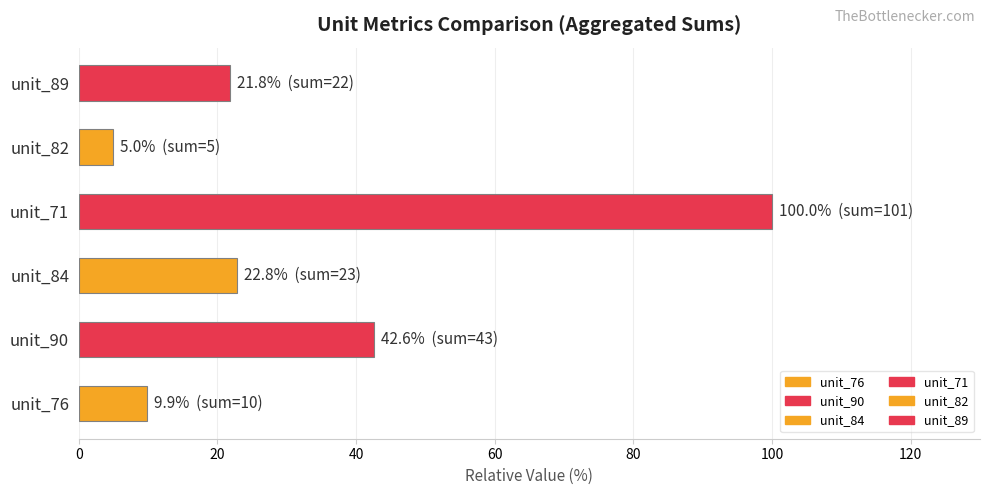

Which has a higher value, unit_76 or unit_89?

unit_89